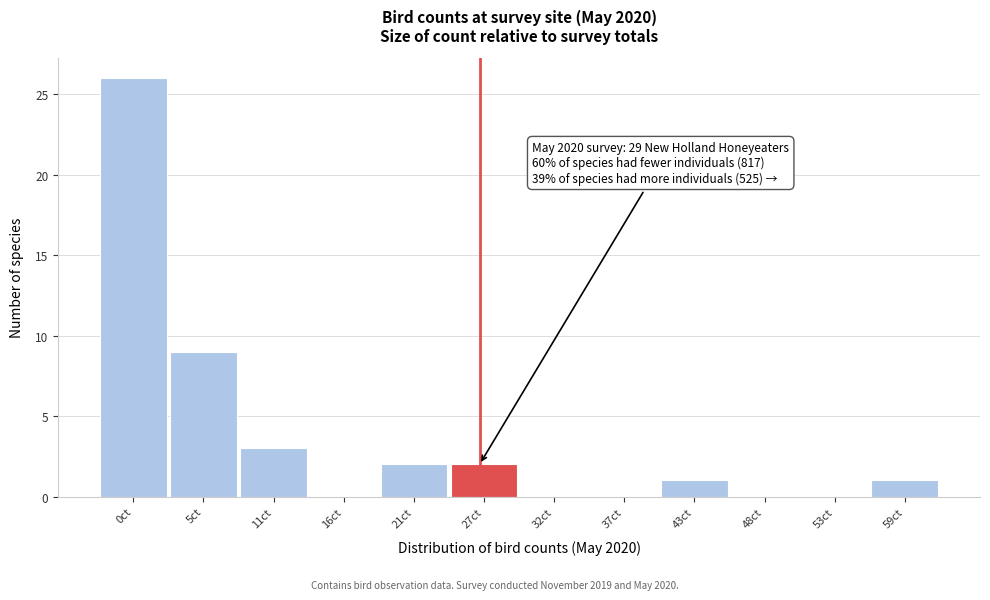

Reading left to right, list all the values displayed in this chart.

0ct=26	5ct=9	11ct=3	16ct=0	21ct=2	27ct=2	32ct=0	37ct=0	43ct=1	48ct=0	53ct=0	59ct=1